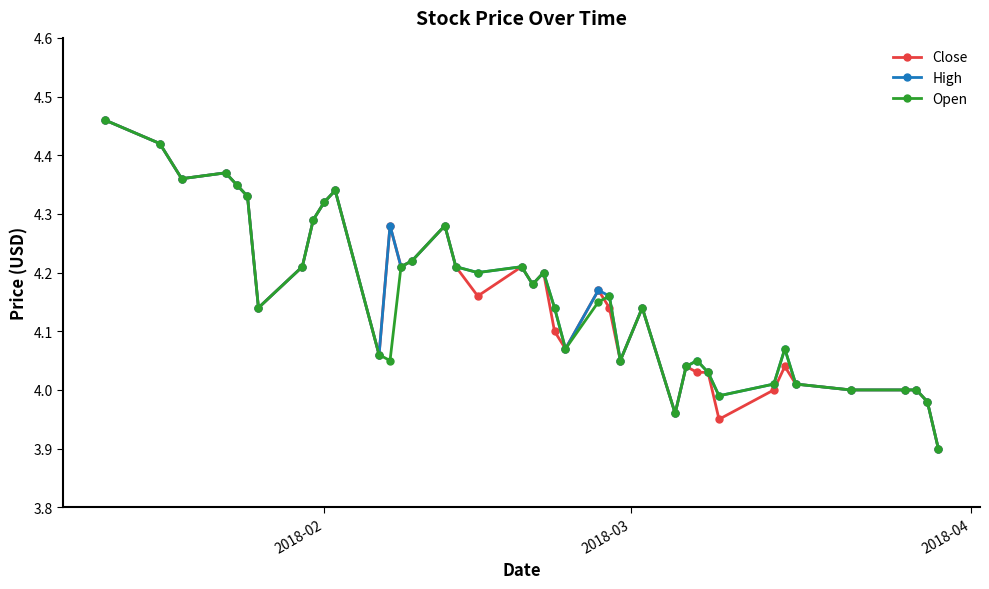

How many distinct data groups are displayed?

3